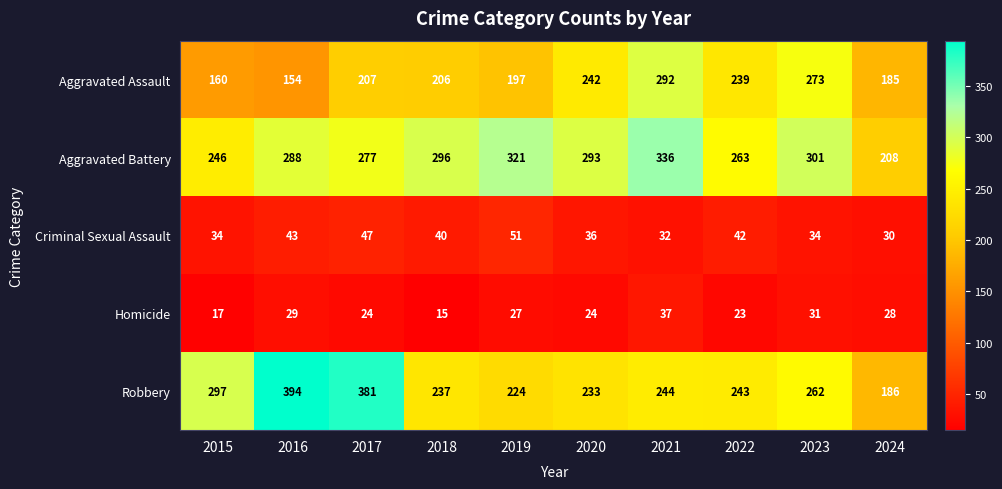

What is the difference between the Aggravated Assault values at 2017 and 2021?

85